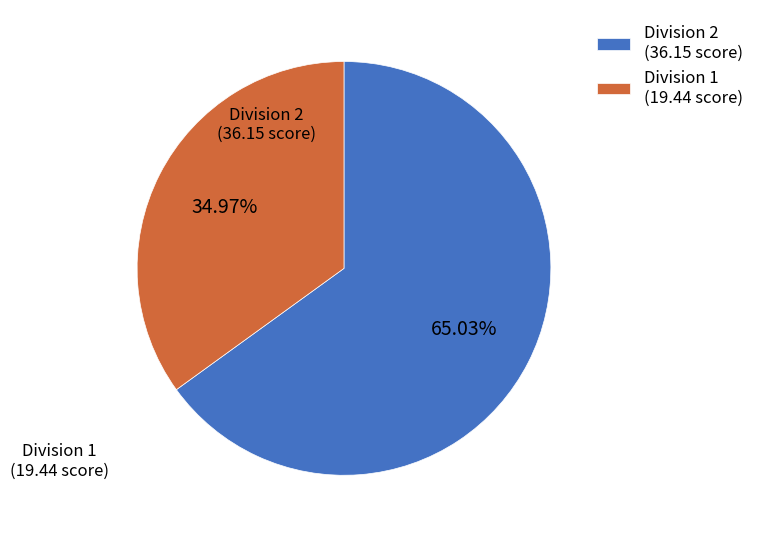

Does Division 2 represent more than half of the total?

Yes